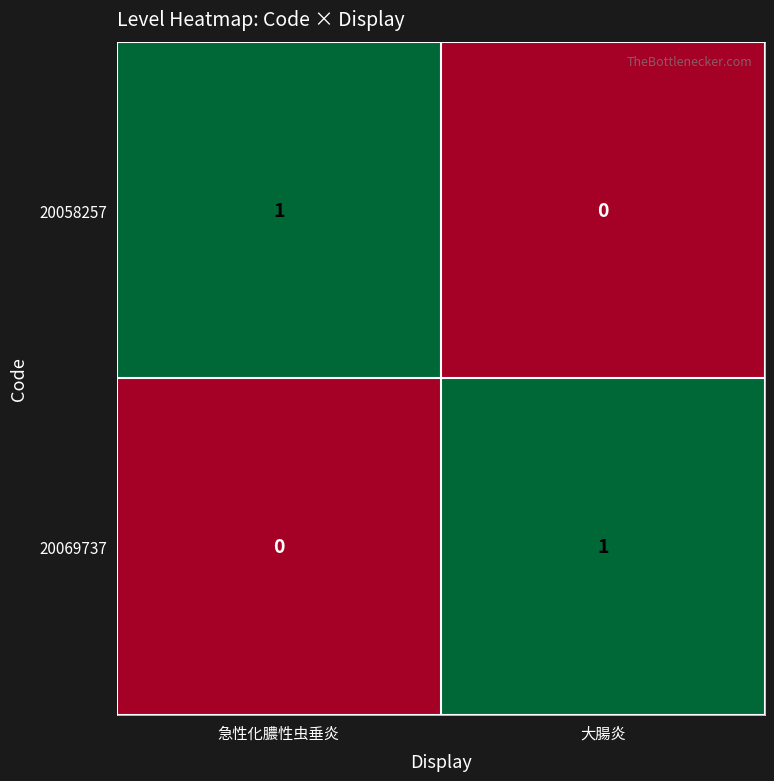

Where is 20058257 nearest to the value 0?

大腸炎